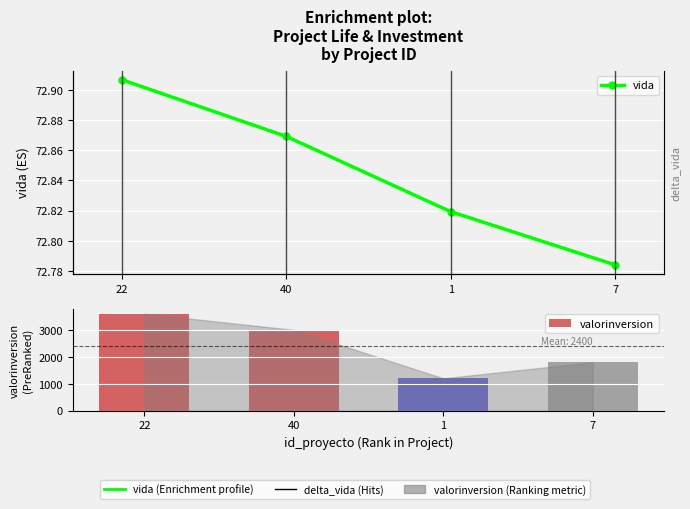

At which category does the chart reach its peak across all series?

22